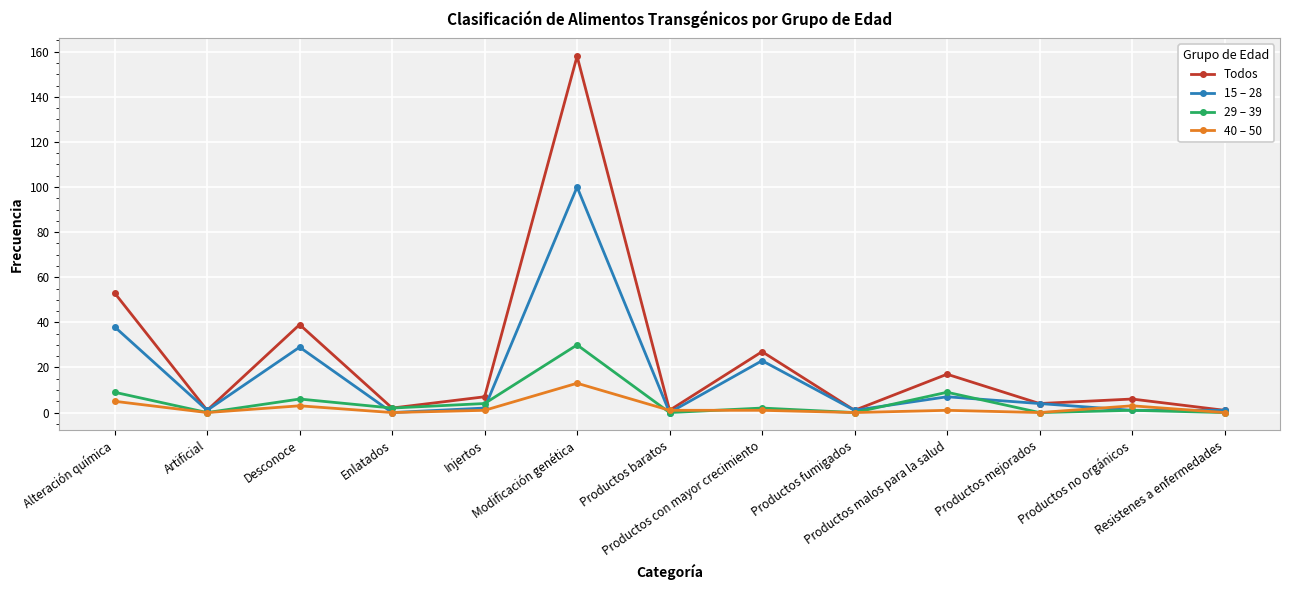

What is the total value across all series at Alteración química?

105